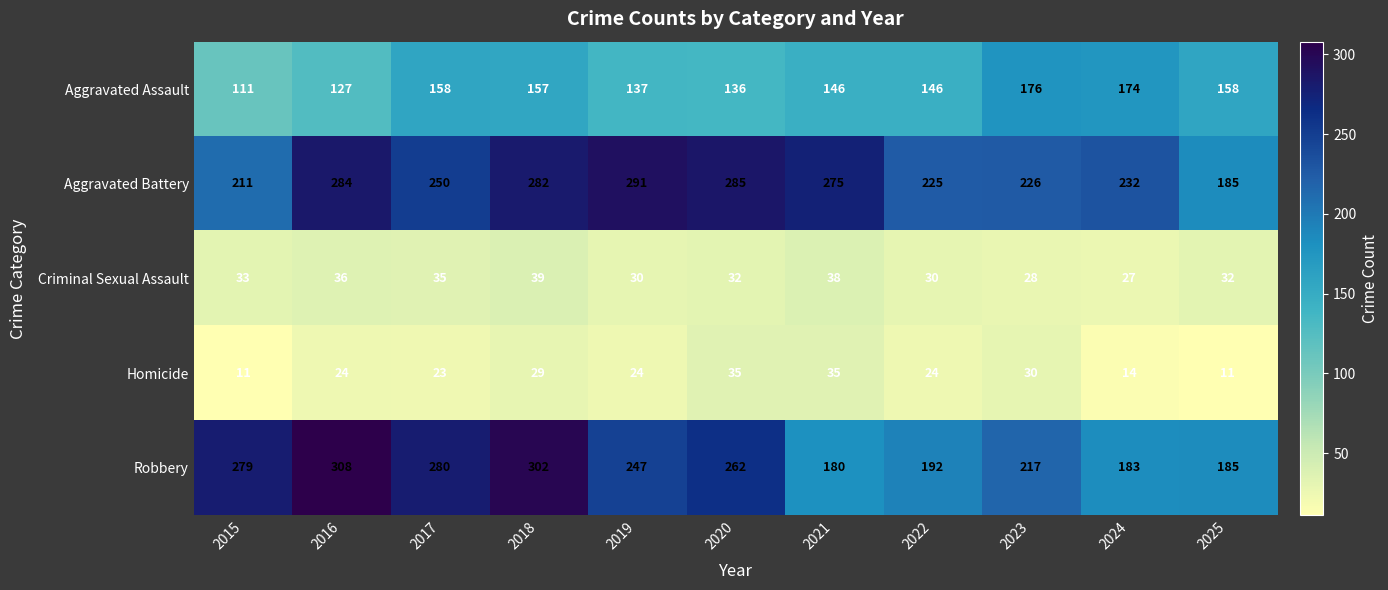

What is the approximate value of Homicide at 2022, to the nearest 5?

25